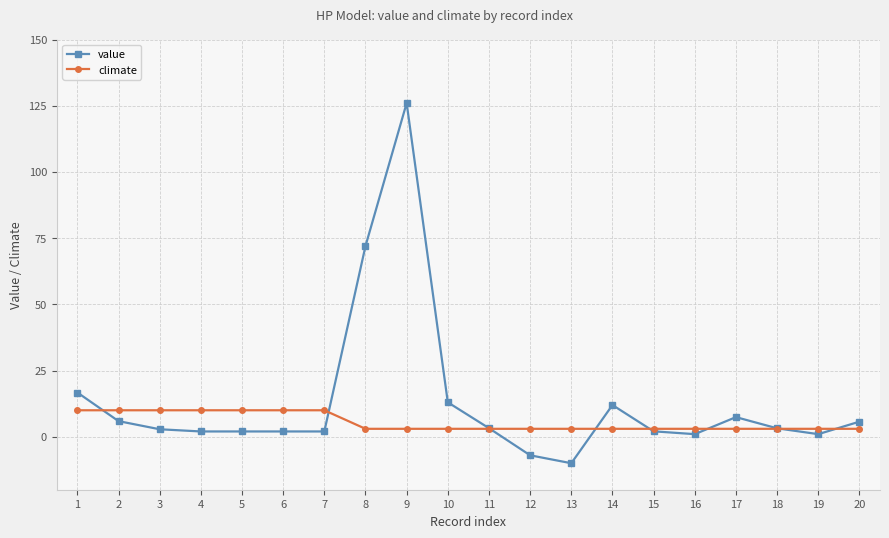

The value of climate at 18 is 3.0. True or false?

True